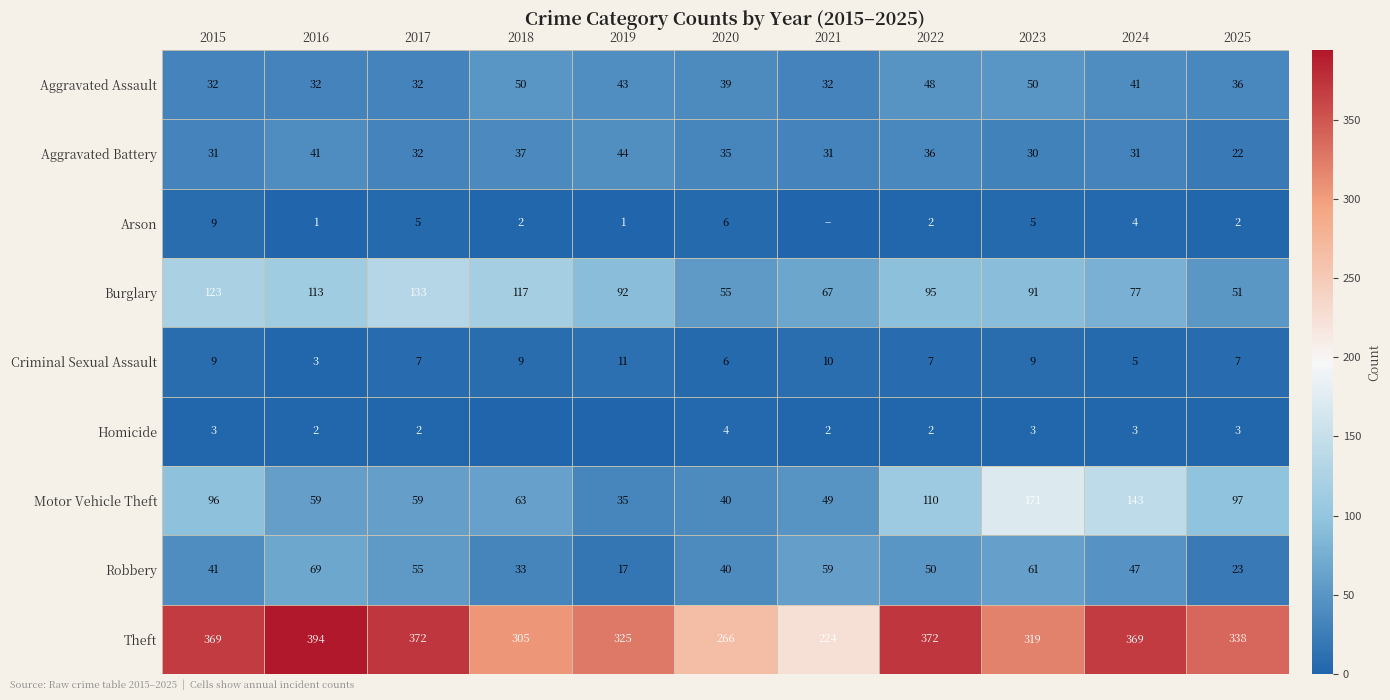

Which category has the lowest value across all series?

2021